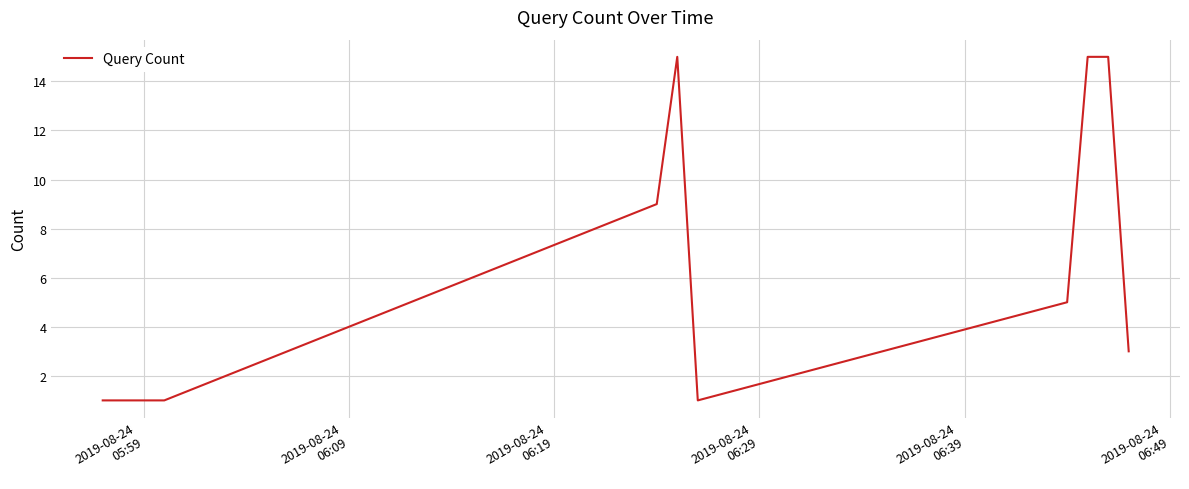

What is the difference between the maximum and minimum values?

14